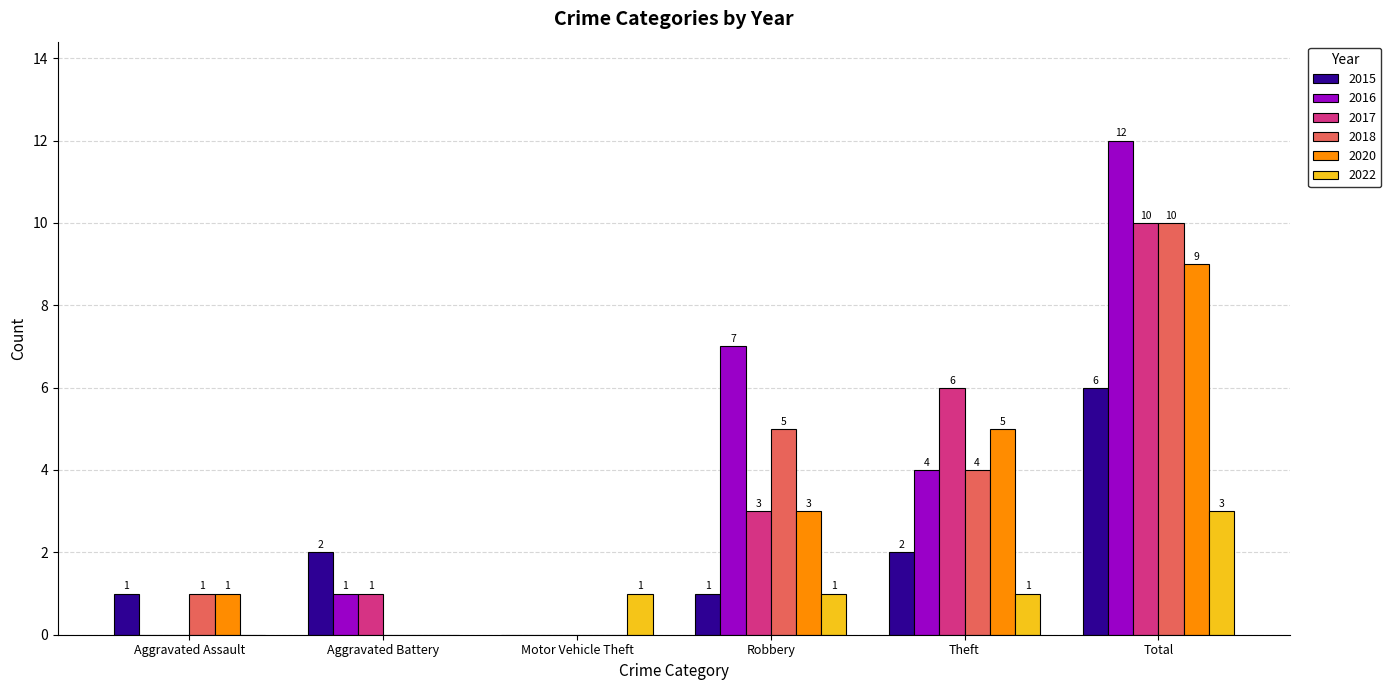

What is the average value of the 2017 series?

3